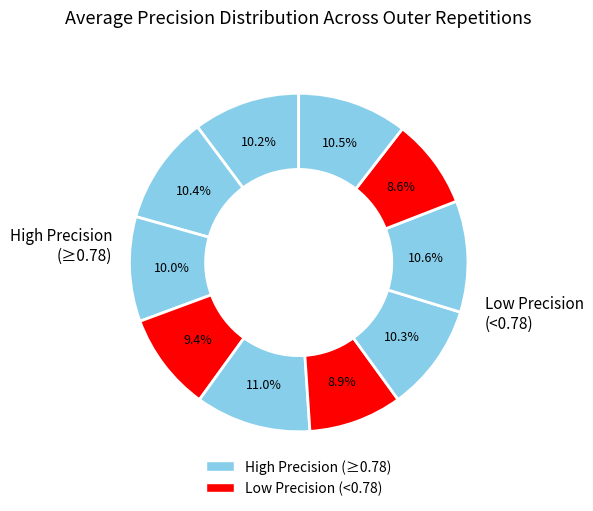

Count the number of slices in the pie.

10